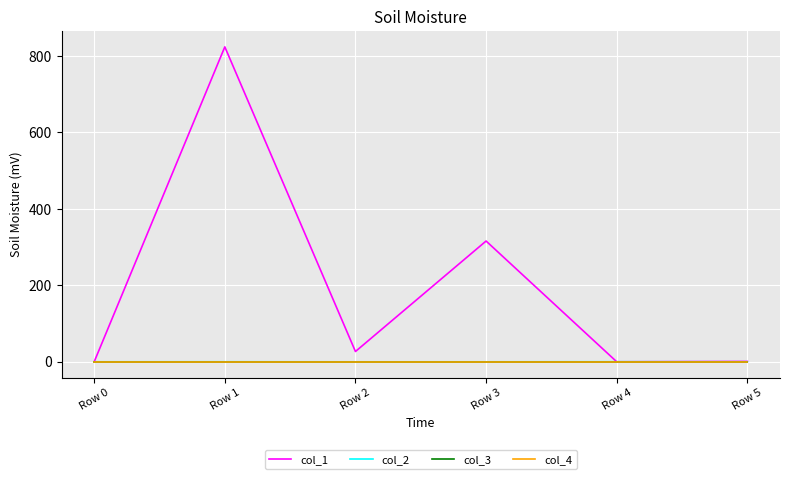

True or false: col_3 and col_1 intersect in this chart.

False